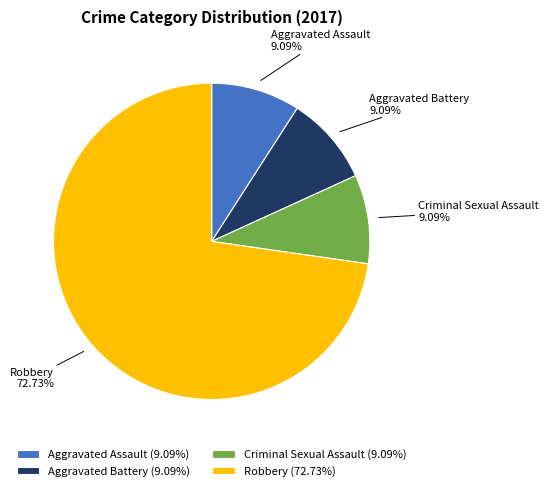

Which has a higher value, Robbery or Criminal Sexual Assault?

Robbery